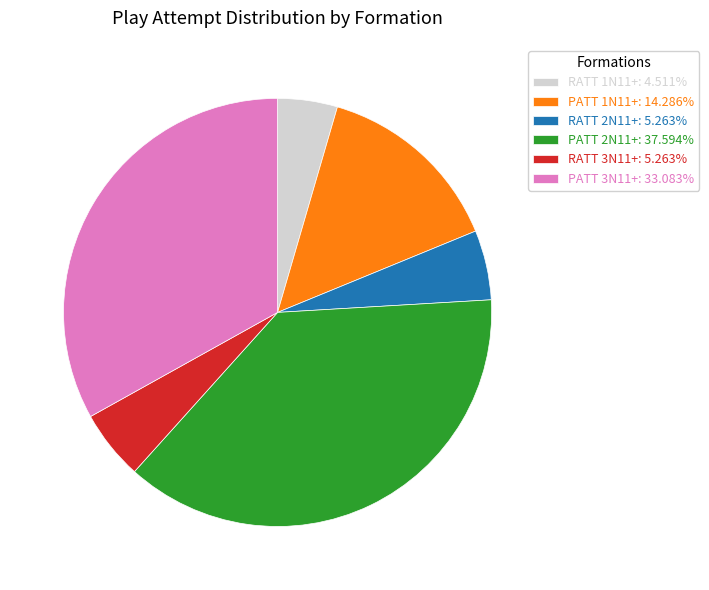

Approximately how many times larger is the value at PATT 1N11+: 14.286% compared to PATT 3N11+: 33.083%?

0.4